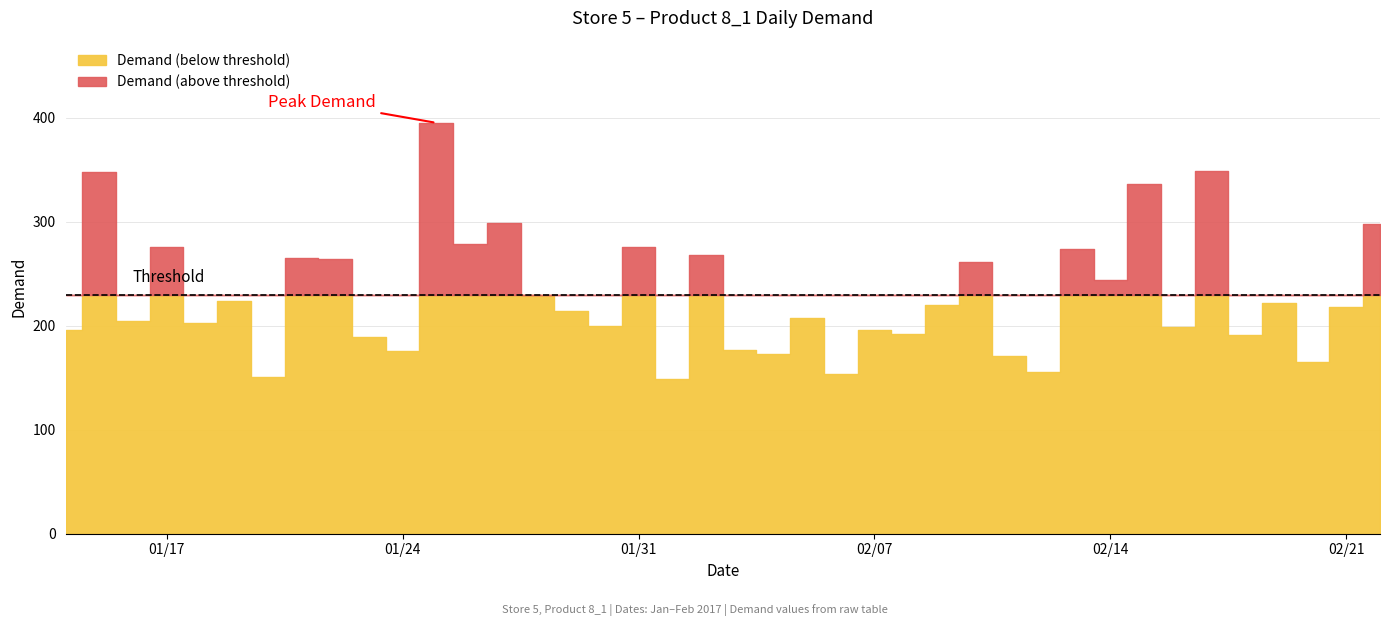

Rank the categories by value from highest to lowest.

2017-01-25, 2017-02-17, 2017-01-15, 2017-02-15, 2017-01-27, 2017-02-22, 2017-01-26, 2017-01-17, 2017-01-31, 2017-02-13, 2017-02-02, 2017-01-21, 2017-01-22, 2017-02-10, 2017-02-14, 2017-01-28, 2017-01-19, 2017-02-19, 2017-02-09, 2017-02-21, 2017-01-29, 2017-02-05, 2017-01-16, 2017-01-18, 2017-01-30, 2017-02-16, 2017-01-14, 2017-02-07, 2017-02-08, 2017-02-18, 2017-01-23, 2017-02-03, 2017-01-24, 2017-02-04, 2017-02-11, 2017-02-20, 2017-02-12, 2017-02-06, 2017-01-20, 2017-02-01